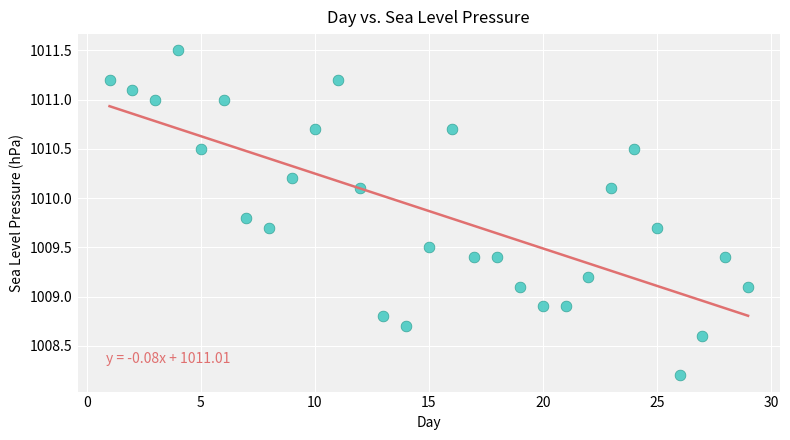

What is the range of Y values (max minus min)?

3.3